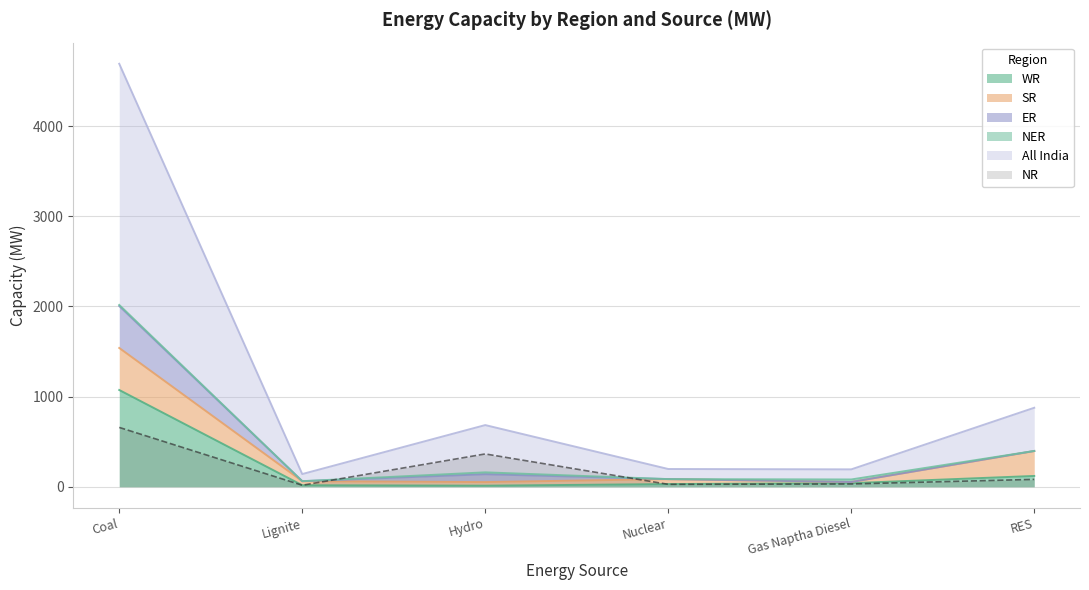

At how many categories does at least one series exceed 1592?

1